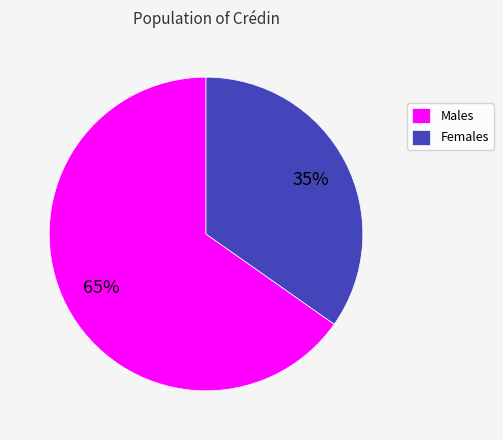

Which slice represents more than half of the pie?

Males